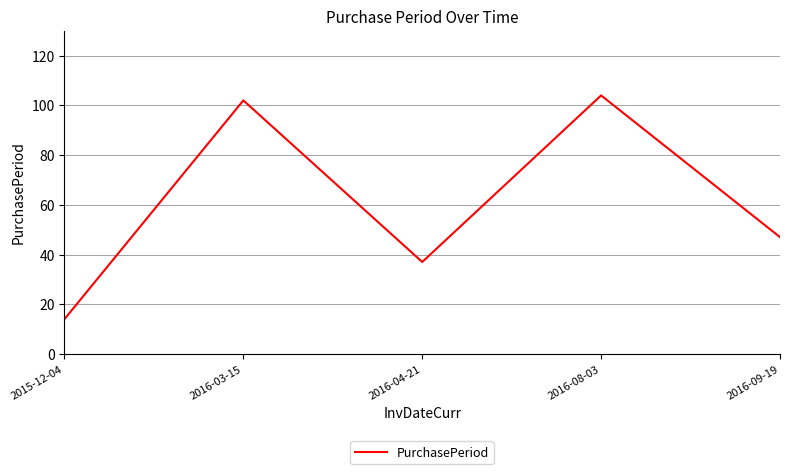

The value at 2016-03-15 is 102. True or false?

True